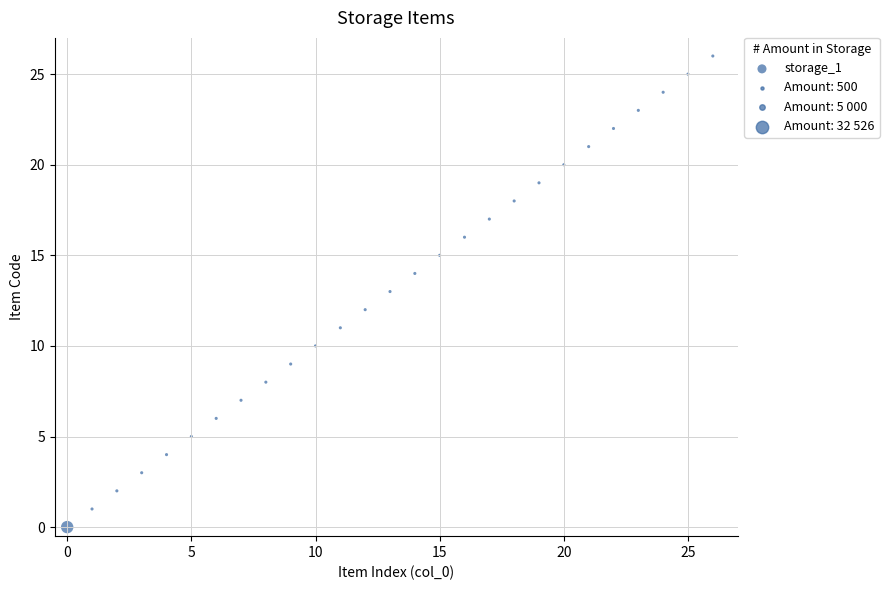

What is the range of Y values (max minus min)?

26